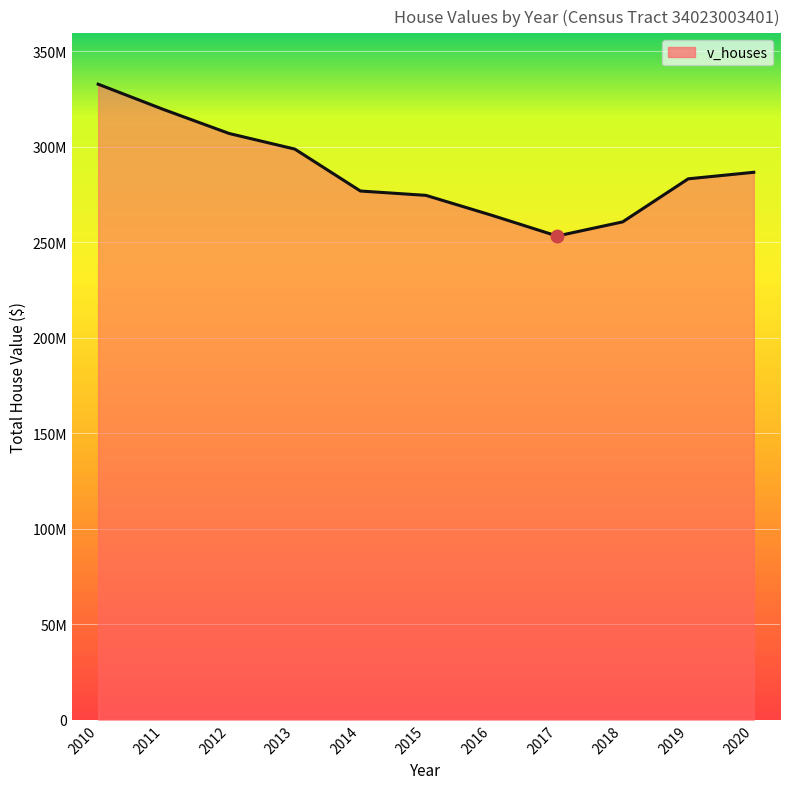

Is it true that the value at 2018 is 260622800?

True